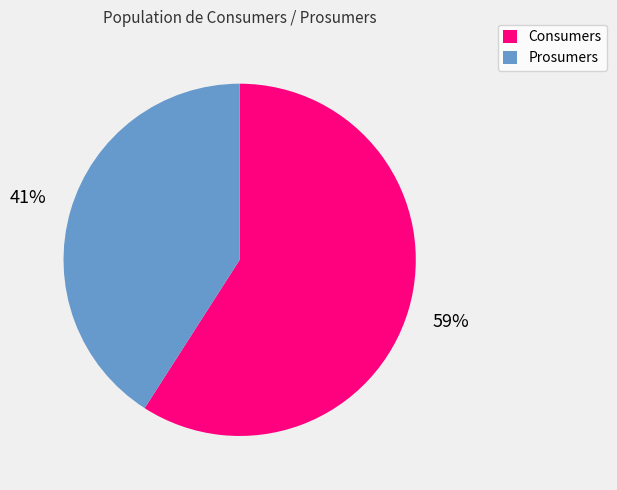

Combined, do Prosumers and Consumers account for over 50%?

Yes